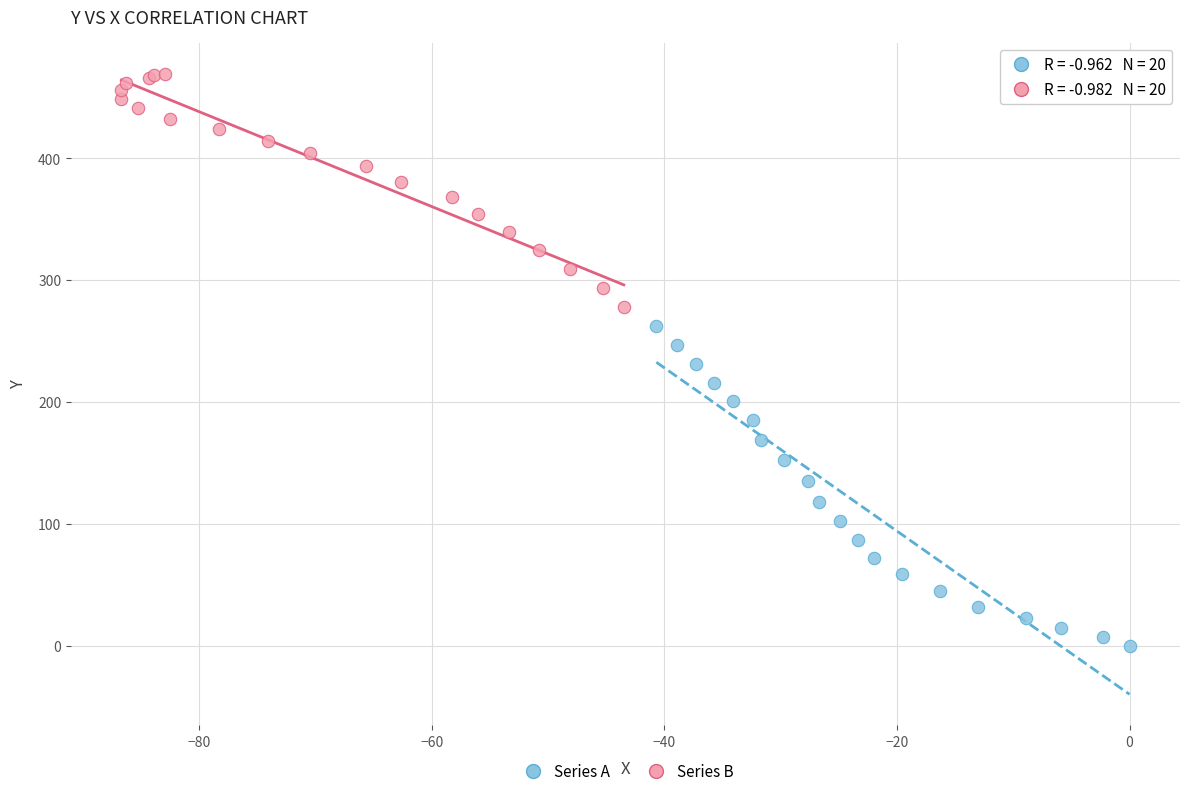

Which series contains the highest Y value?

Series B